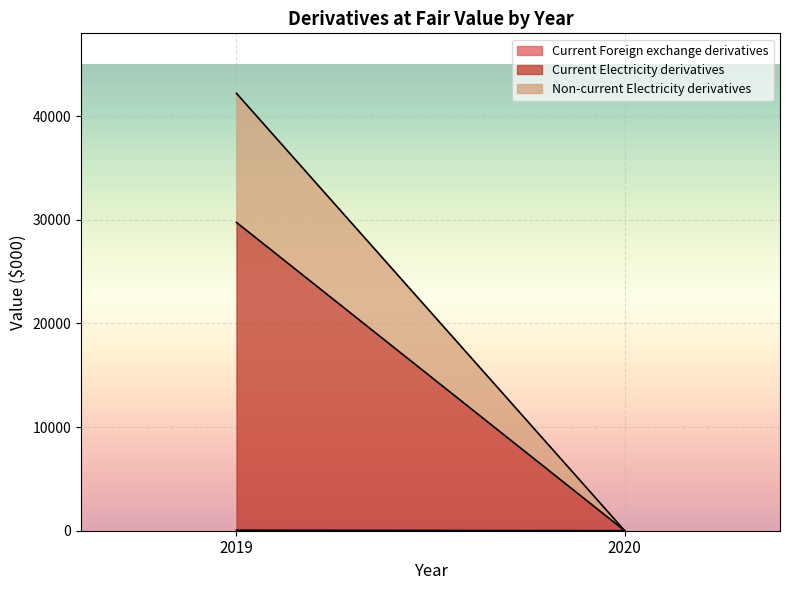

What is the sum of all Current Foreign exchange derivatives values?

51